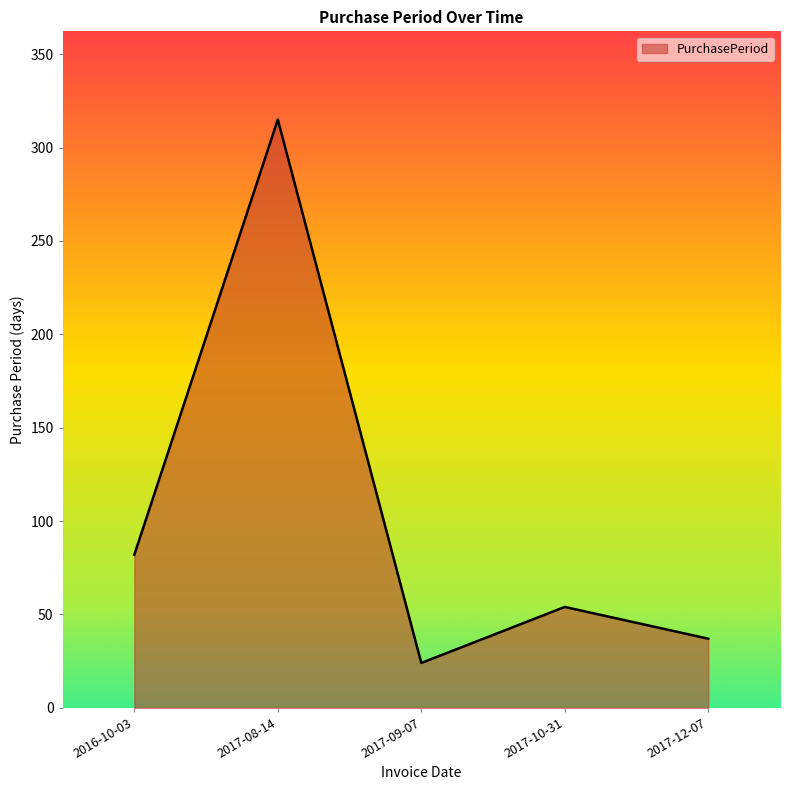

What is the sum of the values at 2017-10-31 and 2017-12-07?

91